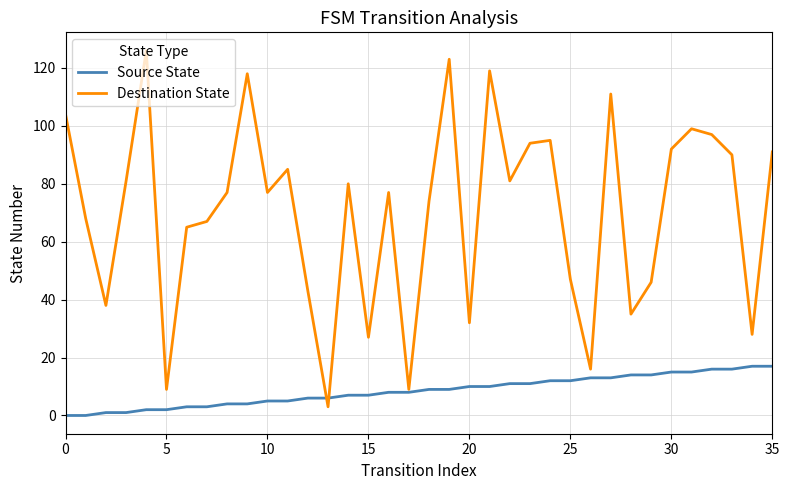

Rank the series by their average value, from lowest to highest.

Source State, Destination State